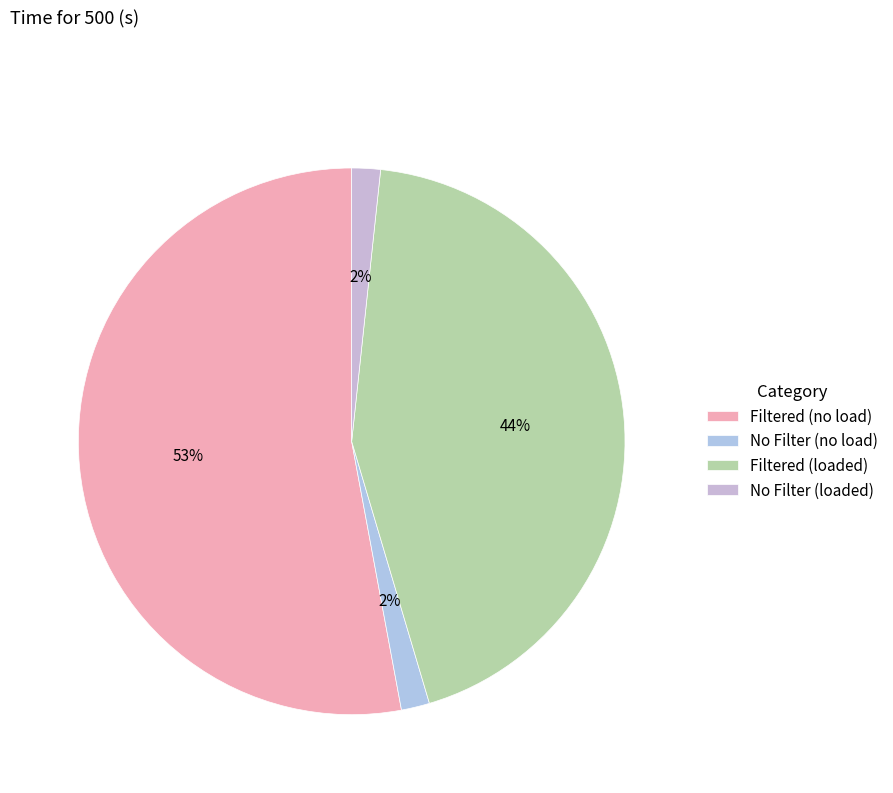

What is the change in value from Filtered (no load) to No Filter (loaded)?

-2.8